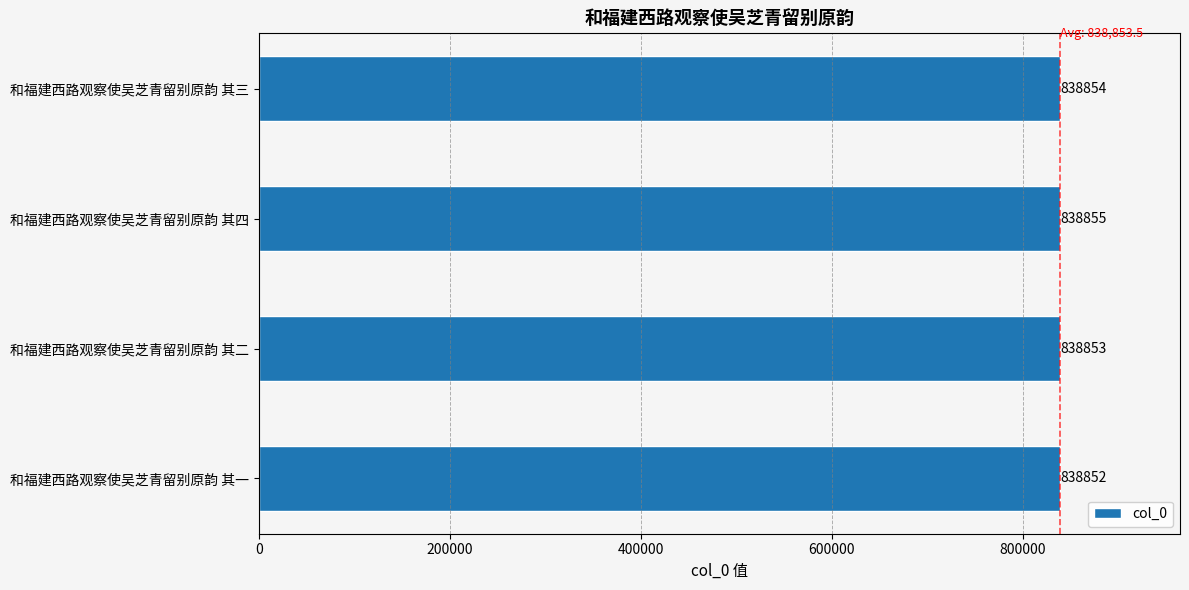

List the labels in order of value, largest first.

和福建西路观察使吴芝青留别原韵 其四, 和福建西路观察使吴芝青留别原韵 其三, 和福建西路观察使吴芝青留别原韵 其二, 和福建西路观察使吴芝青留别原韵 其一